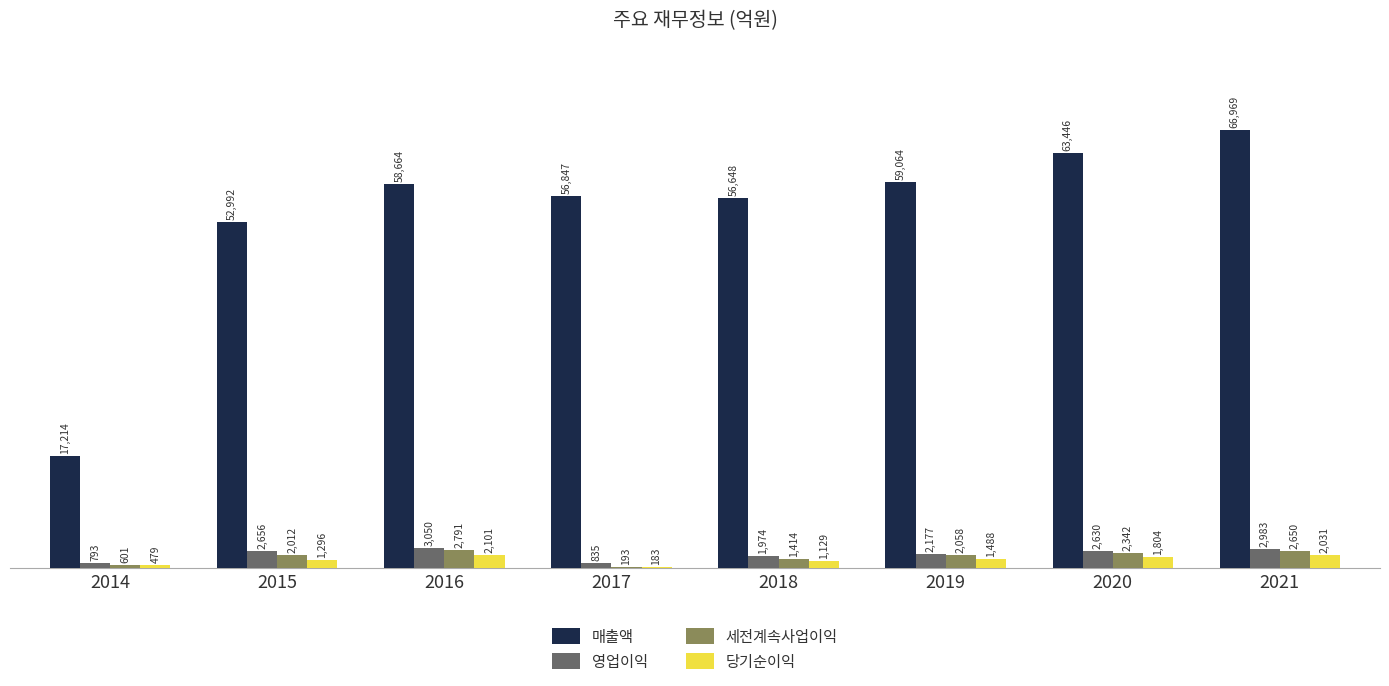

The 세전계속사업이익 series shows 2342 at 2020. True or false?

True